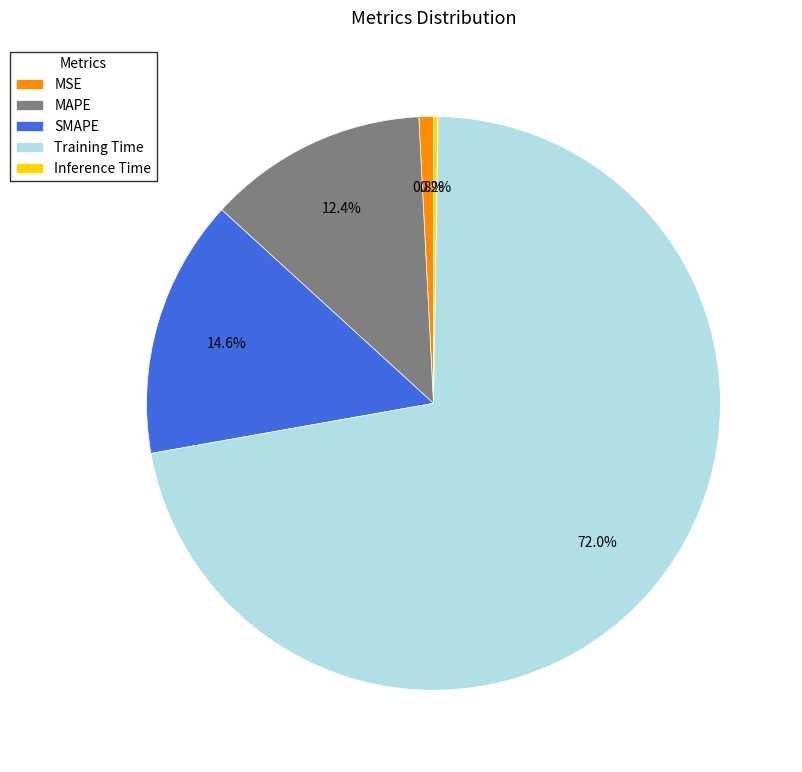

To the nearest percent, what percentage of the pie is SMAPE?

15%